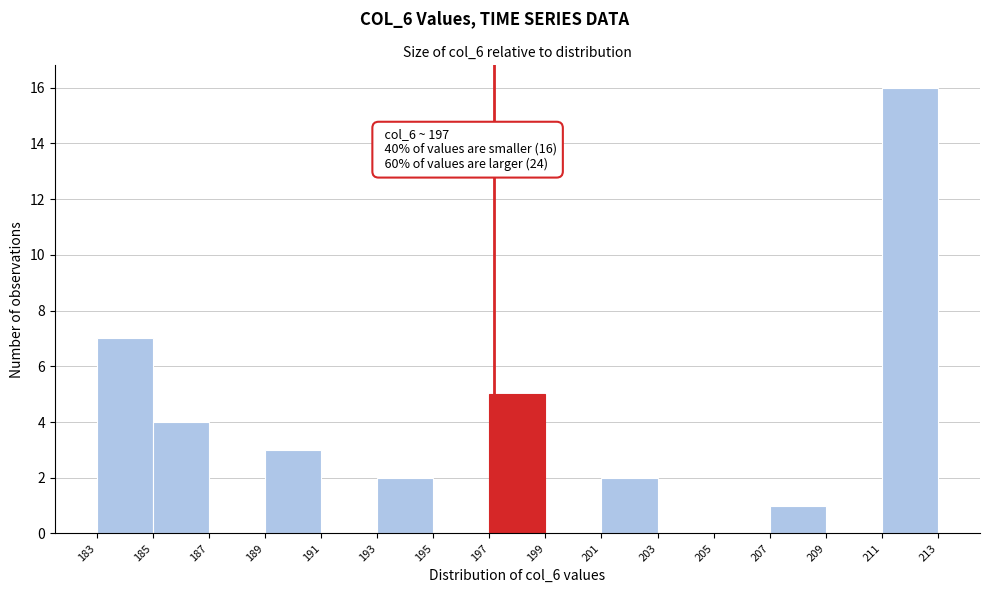

Over which range of the x-axis is the bar tallest?

211 to 213